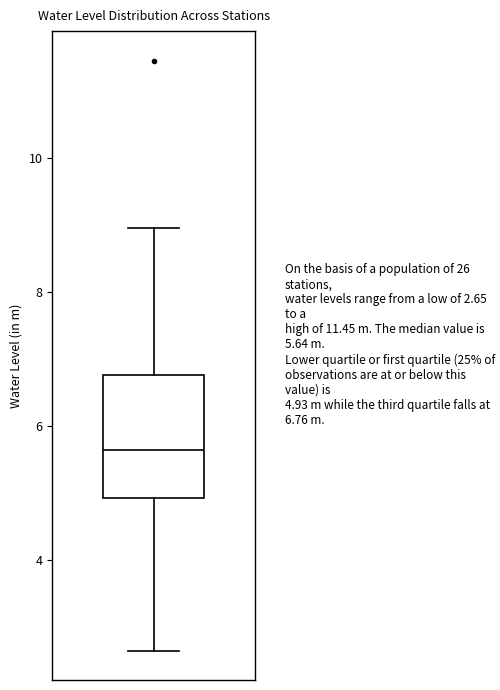

Read this box plot against the y-axis: the position of the median line, the range covered by the box, and the ends of both whiskers. The values are not printed on the chart, so give them approximately, as read against the axis.

median 5.6, box 5.0 to 6.8, whiskers 2.6 to 9.0